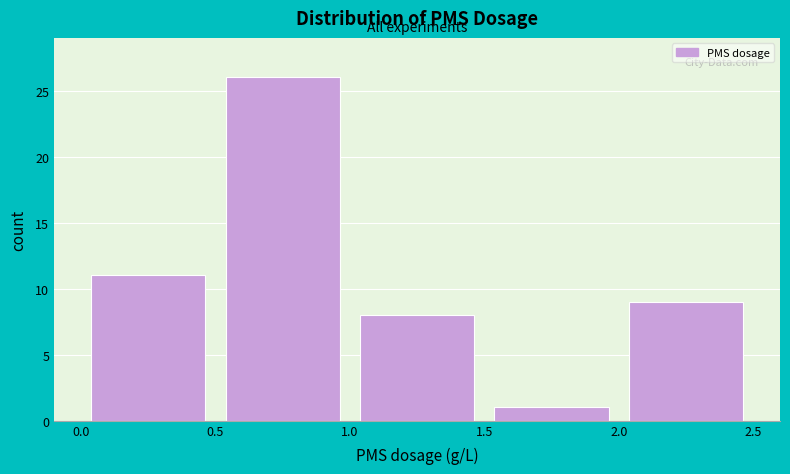

Reading left to right, transcribe this chart: for each bar, give the range it covers on the x-axis and its height. The values are not printed on the chart, so give them approximately, as read against the axis.

0.0 to 0.5: 11
0.5 to 1.0: 26
1.0 to 1.5: 8
1.5 to 2.0: 1
2.0 to 2.5: 9